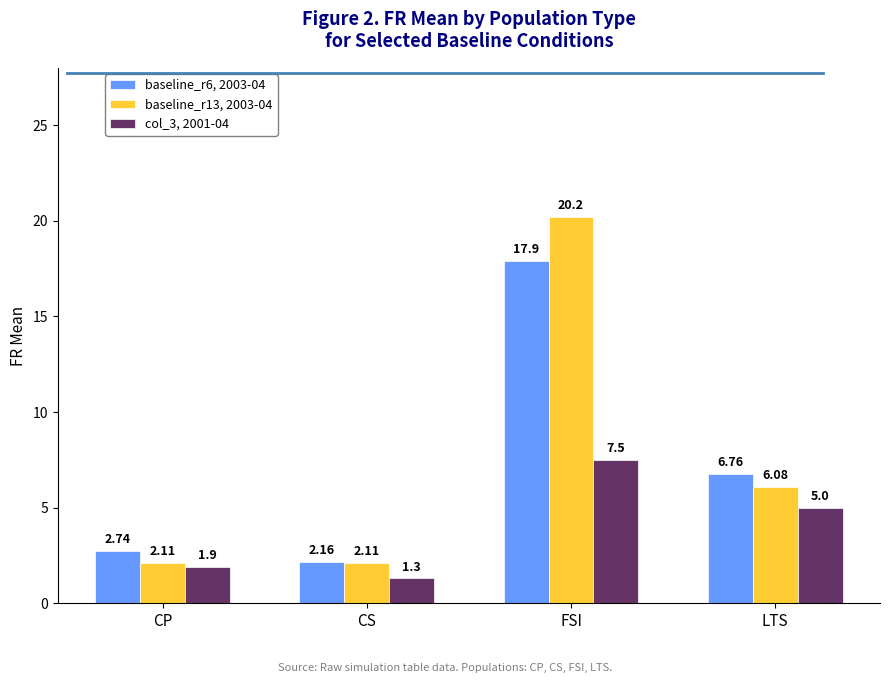

What is the sum of all baseline_r6, 2003-04 values?

29.6